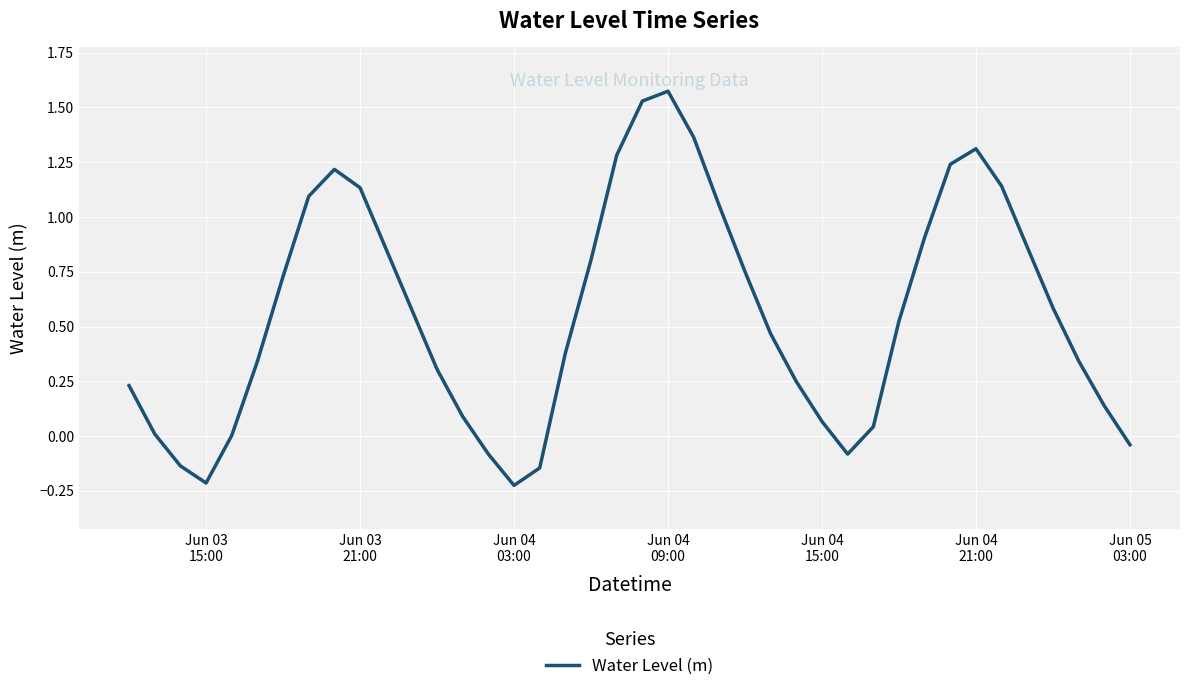

What is the difference between the maximum and minimum values?

1.8